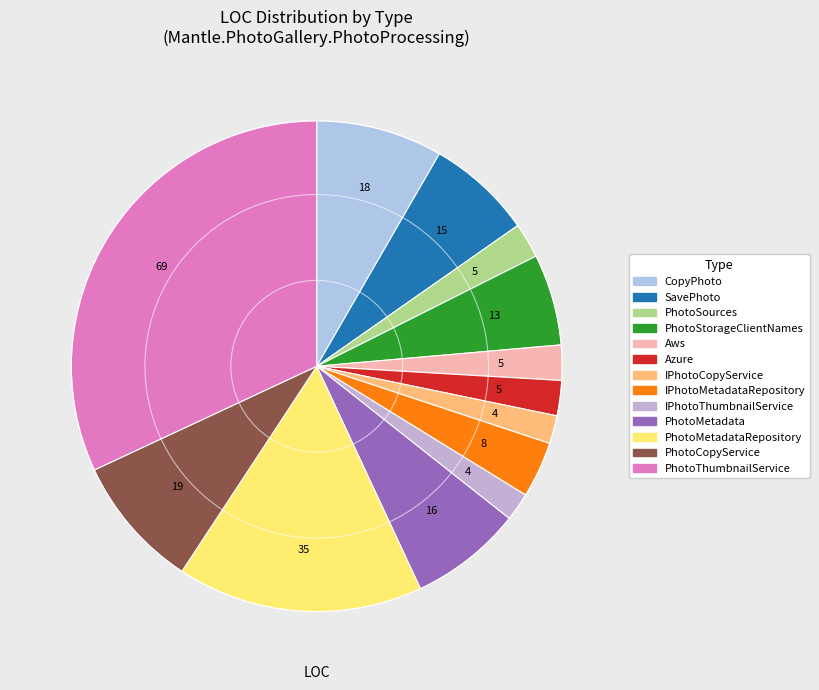

Count the number of slices in the pie.

13